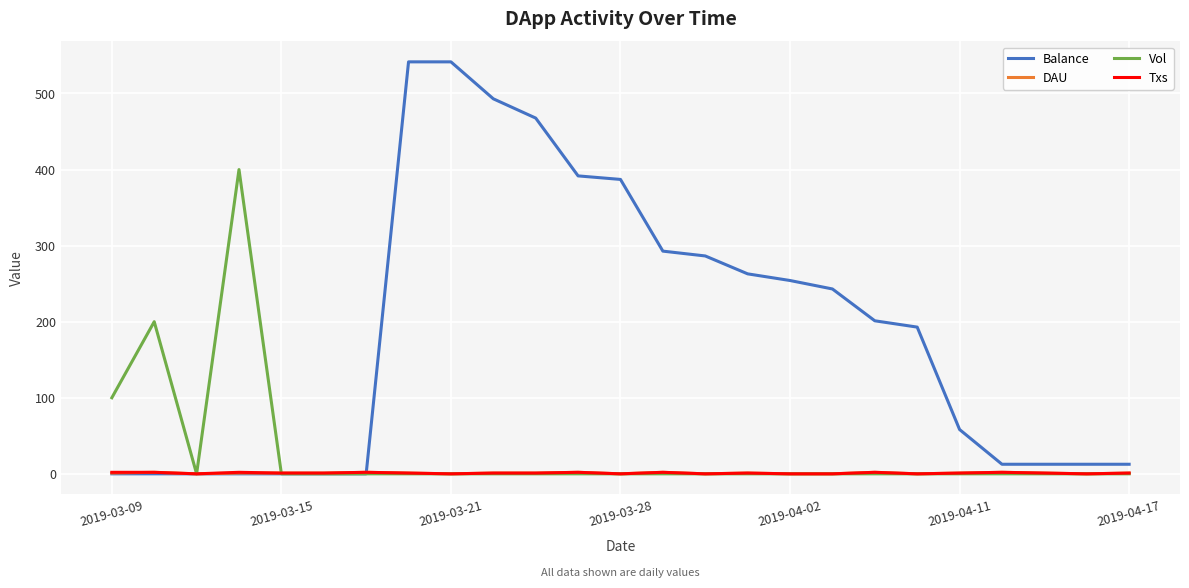

Count the number of categories in the chart.

25